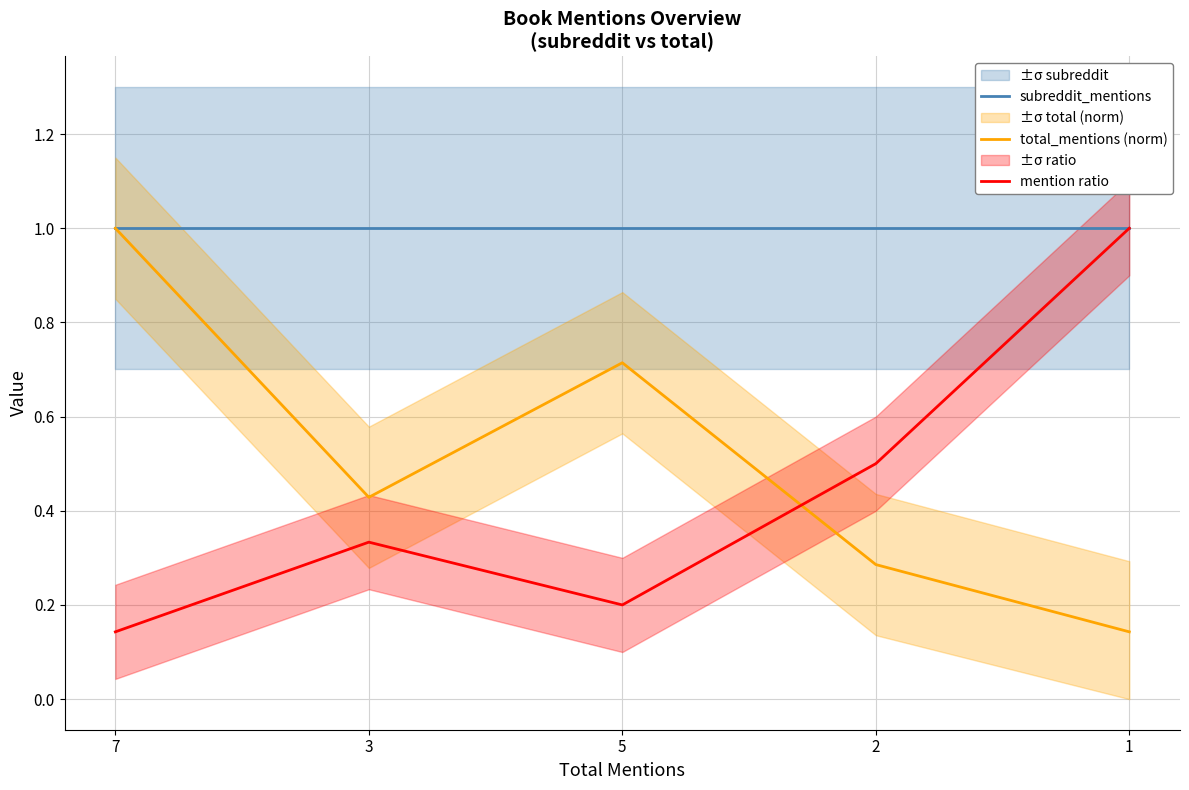

At how many categories does at least one series exceed 0?

5